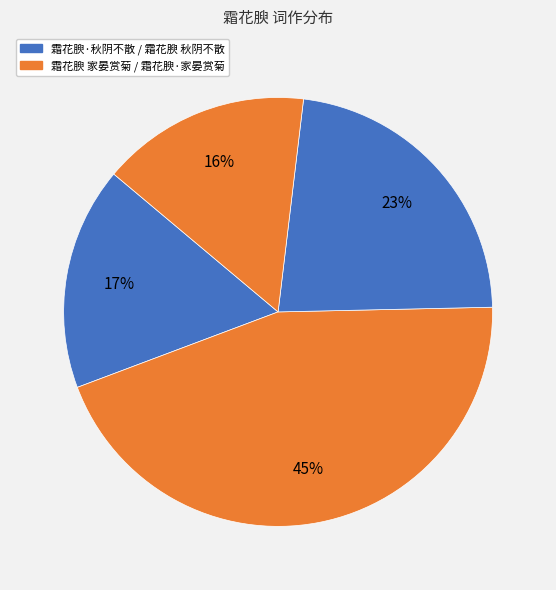

How many slices are in this pie chart?

4